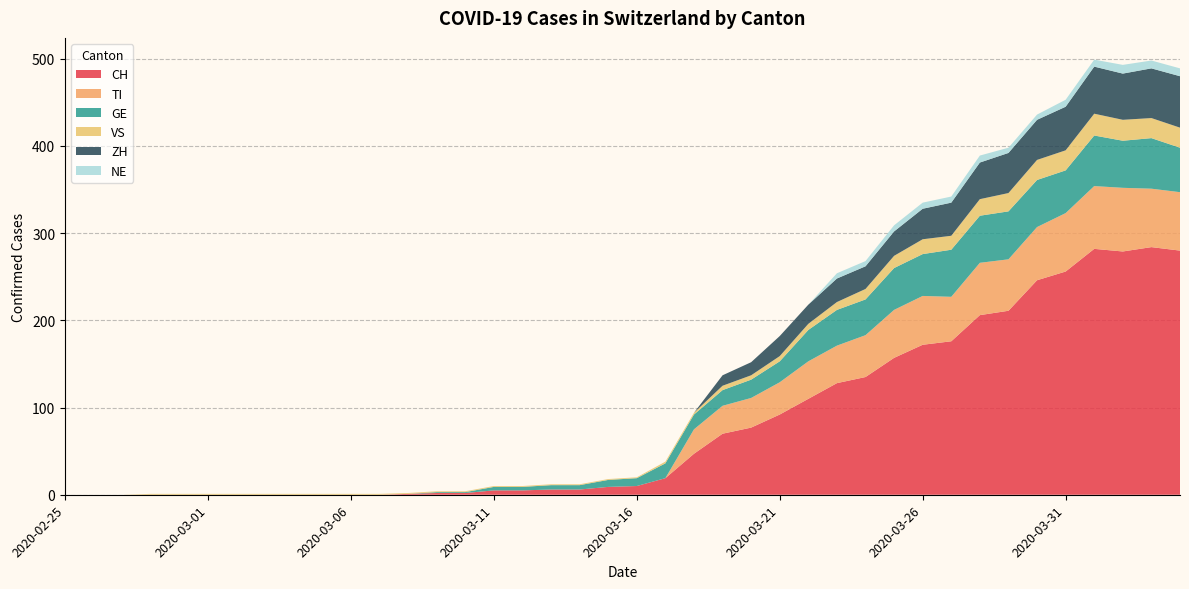

Reading left to right, list all the values displayed in this chart.

CH: 0	0	0	0	0	0	0	0	0	0	0	0	1	2	2	5	5	6	6	9	10	19	47	70	77	92	110	128	135	157	172	176	206	211	246	256	282	279	284	280
TI: 0	0	0	0	0	0	0	0	0	0	0	0	0	0	0	0	0	0	0	0	0	0	28	32	34	37	43	43	48	55	56	51	60	59	61	67	72	73	67	67
GE: 0	0	0	0	0	0	0	0	0	0	0	0	0	1	1	4	4	5	5	8	9	17	17	18	21	24	36	41	41	48	48	54	54	55	54	49	58	54	58	51
VS: 0	0	0	1	1	1	1	1	1	1	1	1	1	1	1	1	1	1	1	1	1	2	2	5	5	6	7	9	12	14	17	16	19	21	23	23	25	24	23	23
ZH: 0	0	0	0	0	0	0	0	0	0	0	0	0	0	0	0	0	0	0	0	0	0	0	12	15	23	22	27	26	28	35	38	42	46	46	50	54	53	57	59
NE: 0	0	0	0	0	0	0	0	0	0	0	0	0	0	0	0	0	0	0	0	0	0	0	0	0	0	0	6	6	7	7	7	8	6	6	8	8	10	9	9